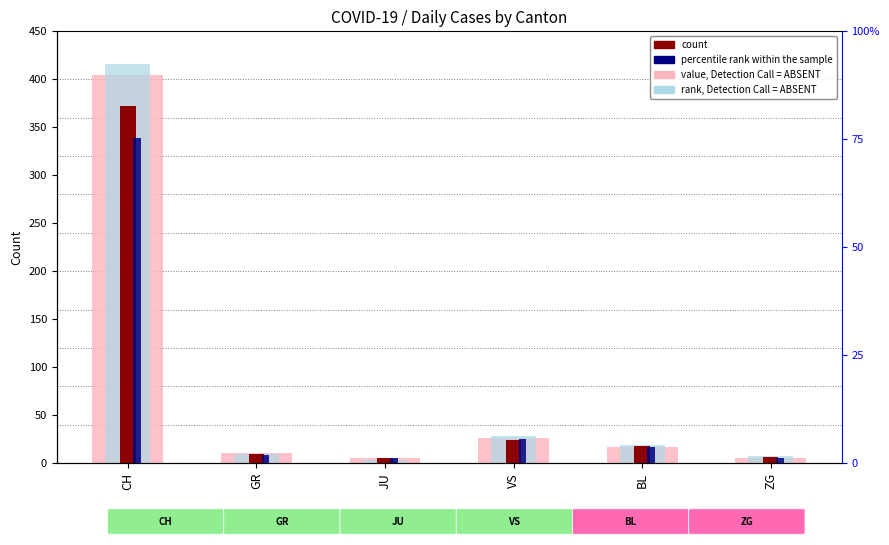

What are all the series names shown in the legend?

value, Detection Call = ABSENT, rank, Detection Call = ABSENT, count, percentile rank within the sample